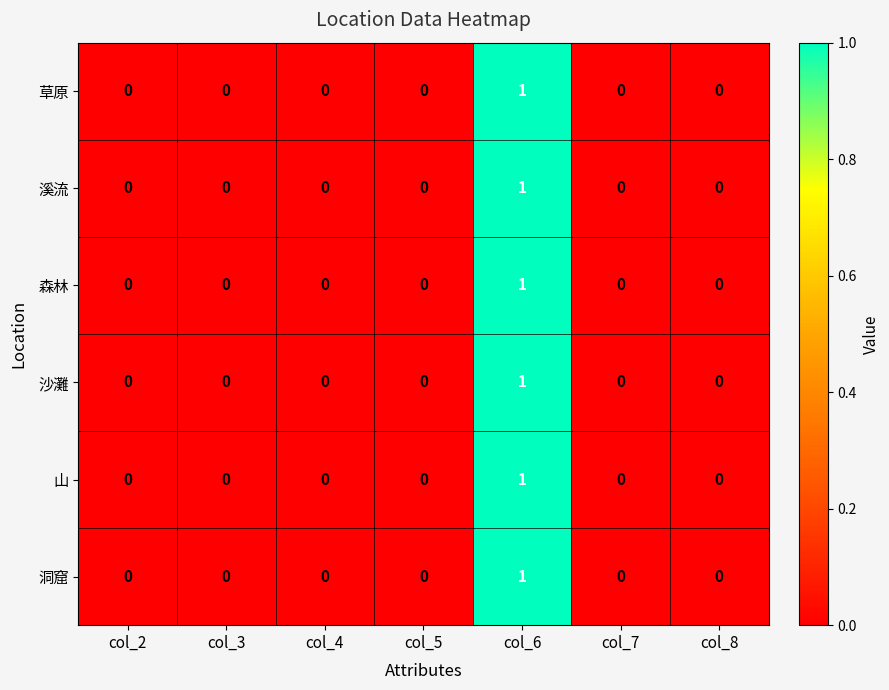

Is it true that 溪流 equals -1 at col_4?

False